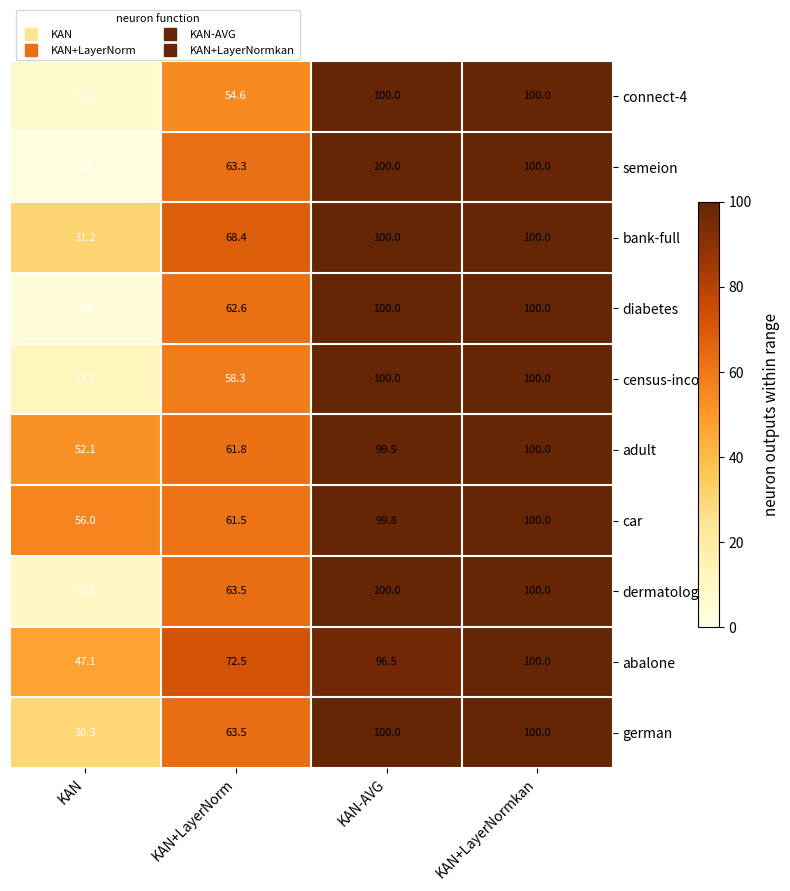

What is the sum of the dermatology values at KAN-AVG and KAN+LayerNormkan?

200.0